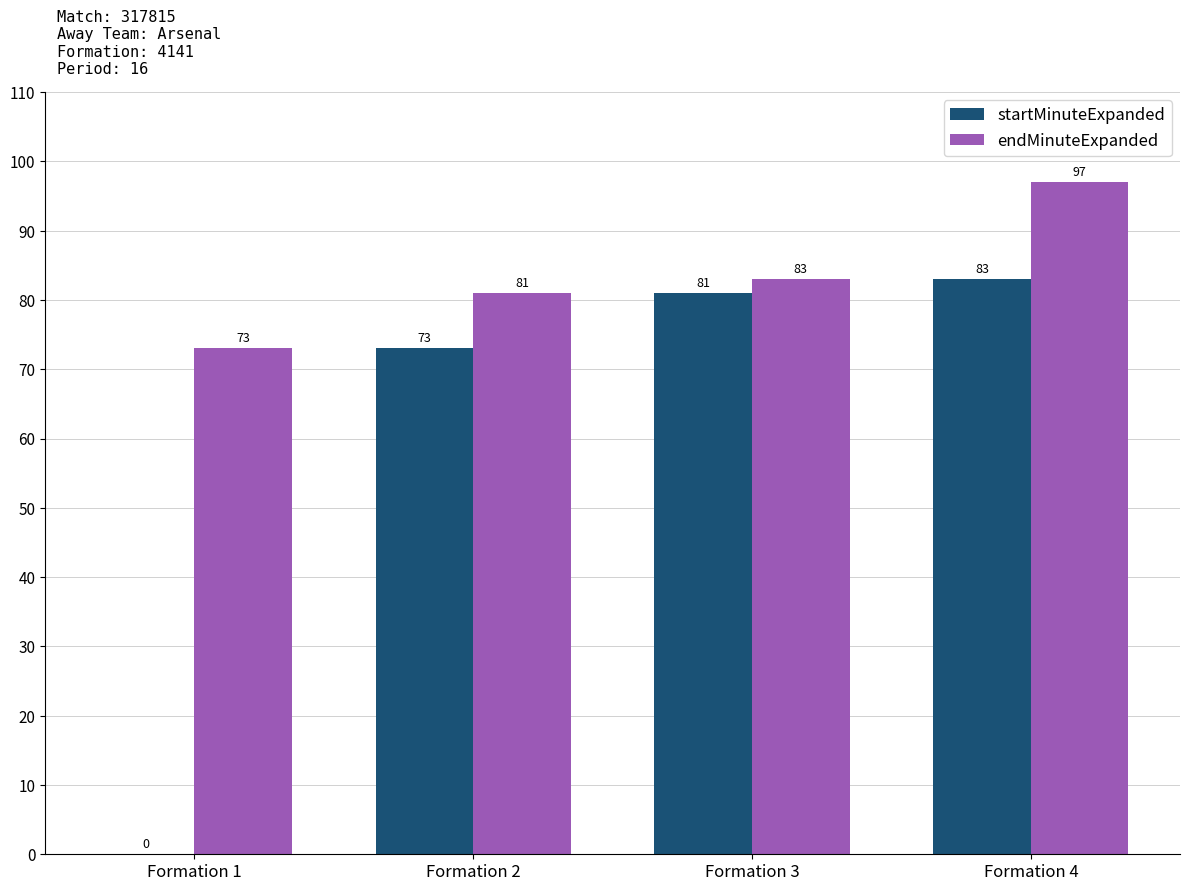

How many series are shown in this chart?

2